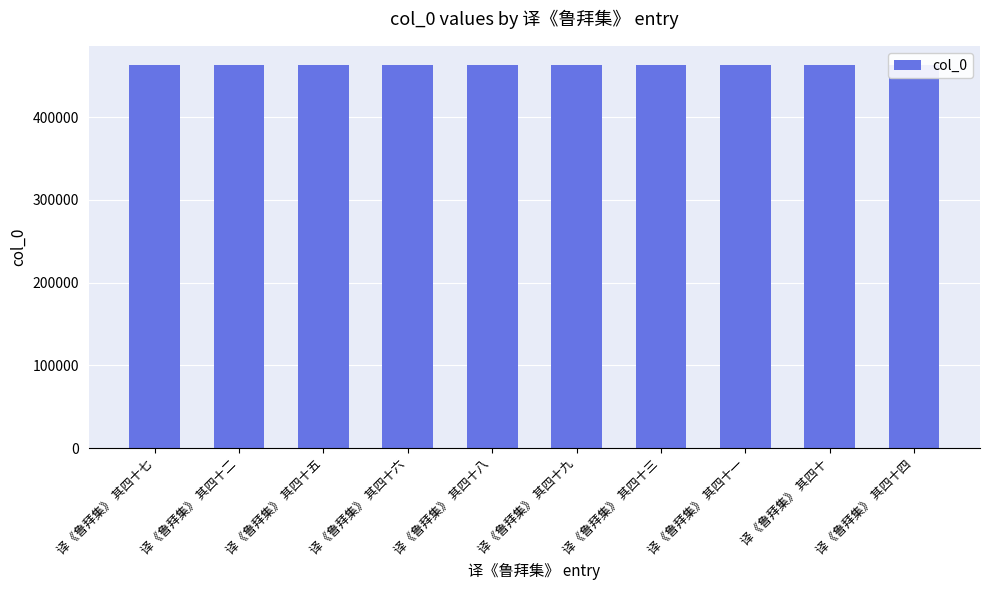

Is it true that the value at 译《鲁拜集》 其四十六 is 260871?

False